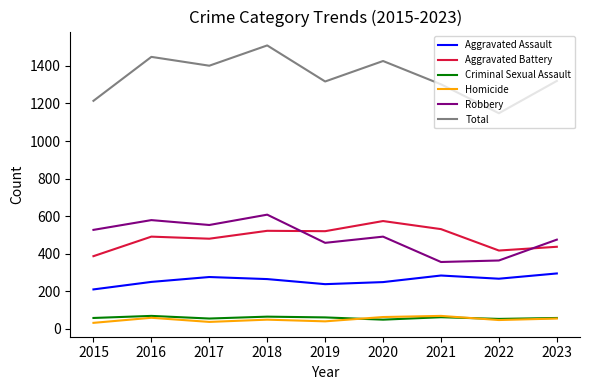

What is the sum of the Homicide values at 2022 and 2021?

116